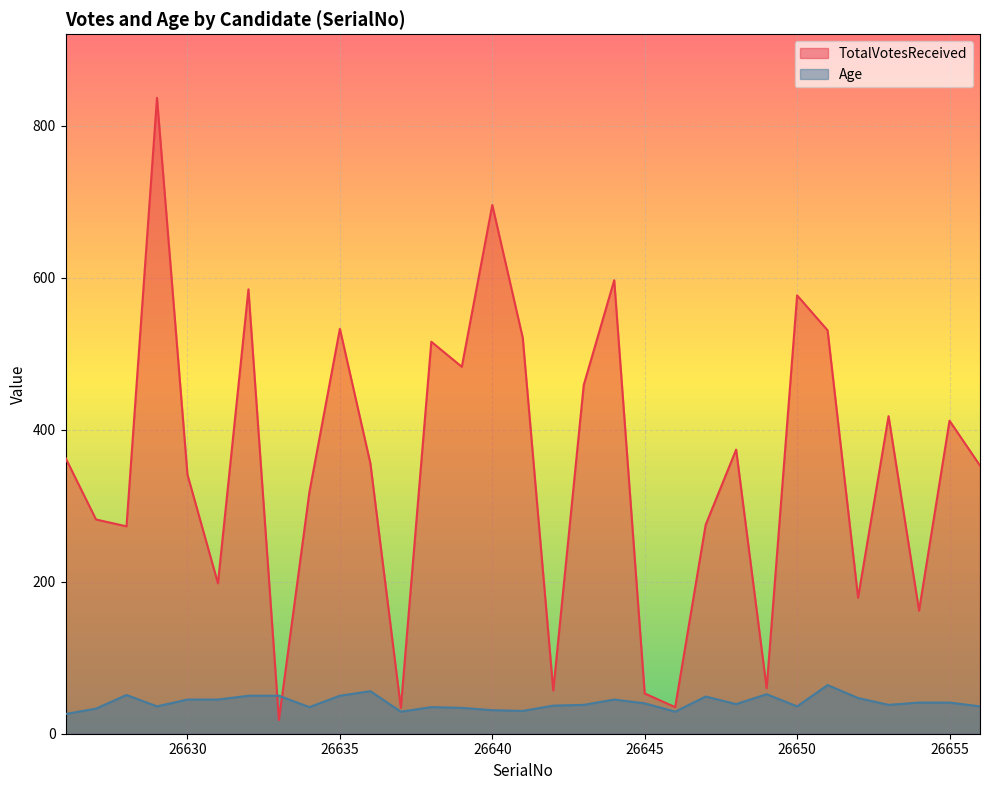

How many values in the TotalVotesReceived series exceed 356?

15